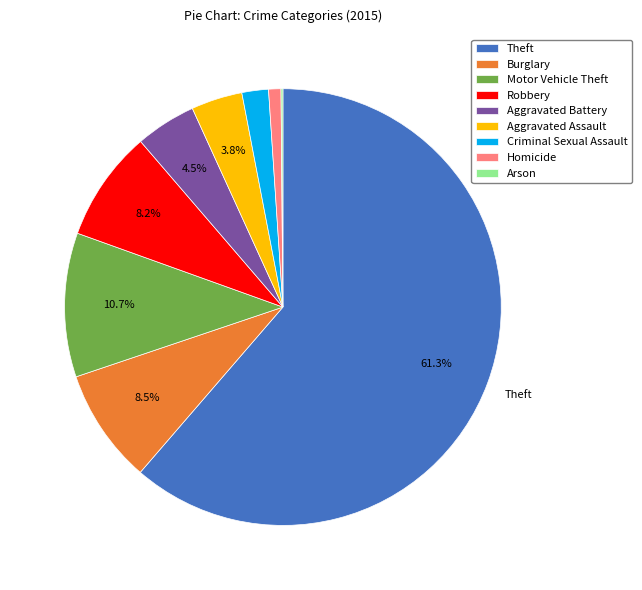

Does Theft represent more than half of the total?

Yes